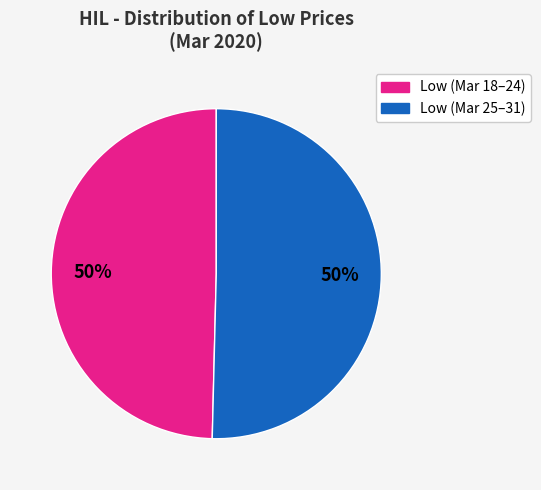

Is there any slice that represents more than half of the pie?

No